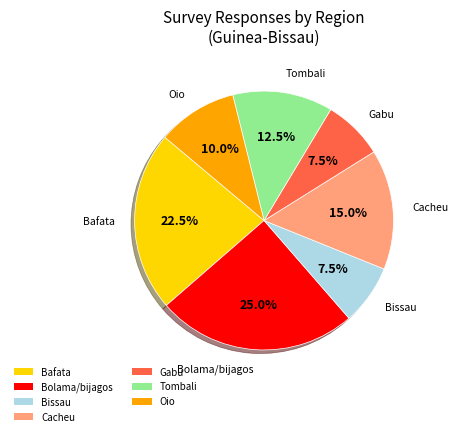

To the nearest percent, what portion does Cacheu represent?

15%